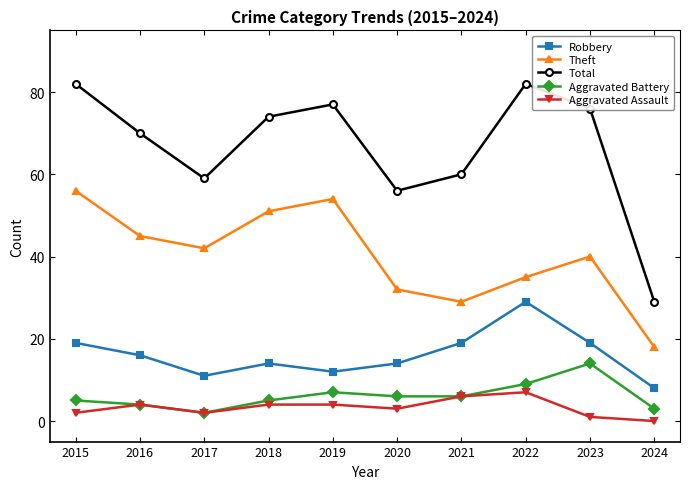

List the series in order of their peak value, lowest first.

Aggravated Assault, Aggravated Battery, Robbery, Theft, Total